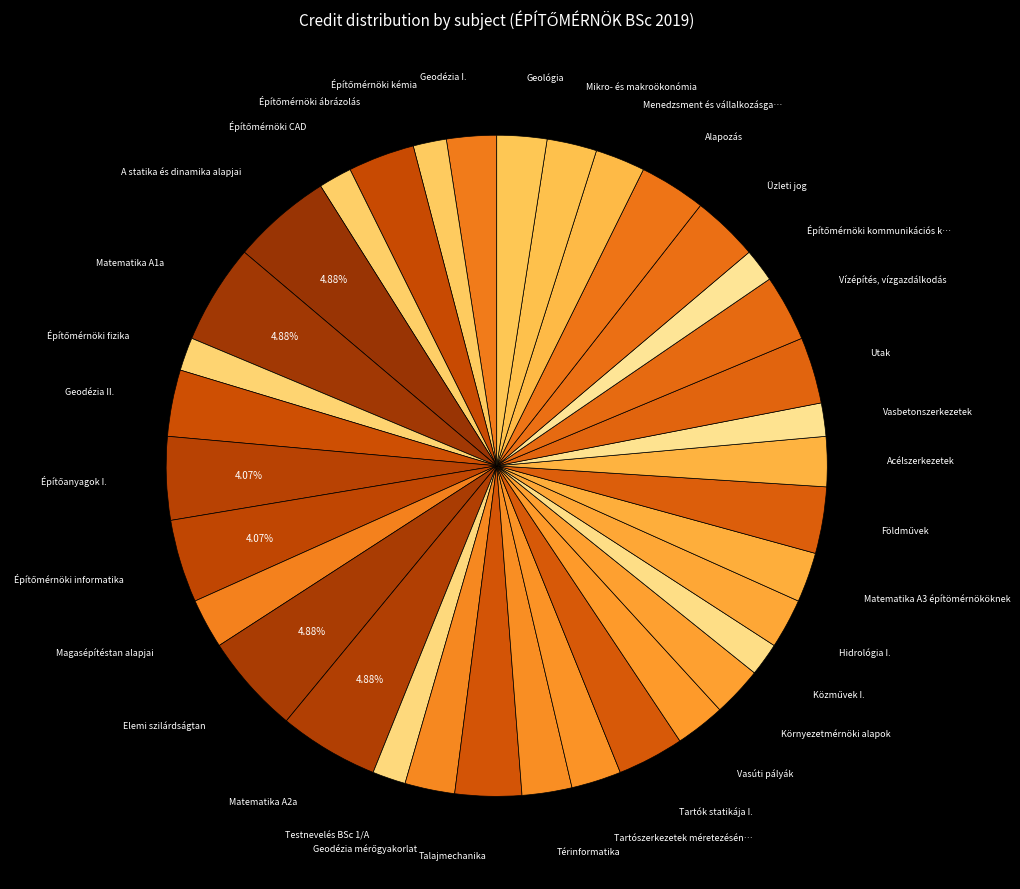

Count the number of slices in the pie.

35